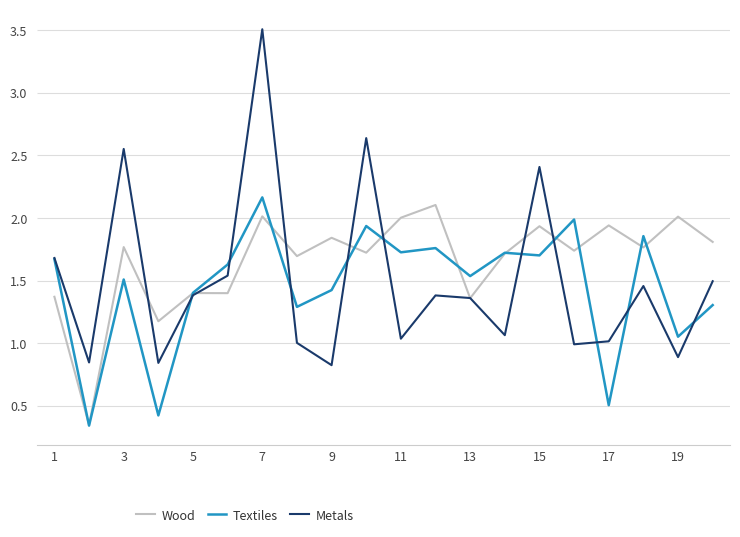

Which series has the largest range (max minus min)?

Metals